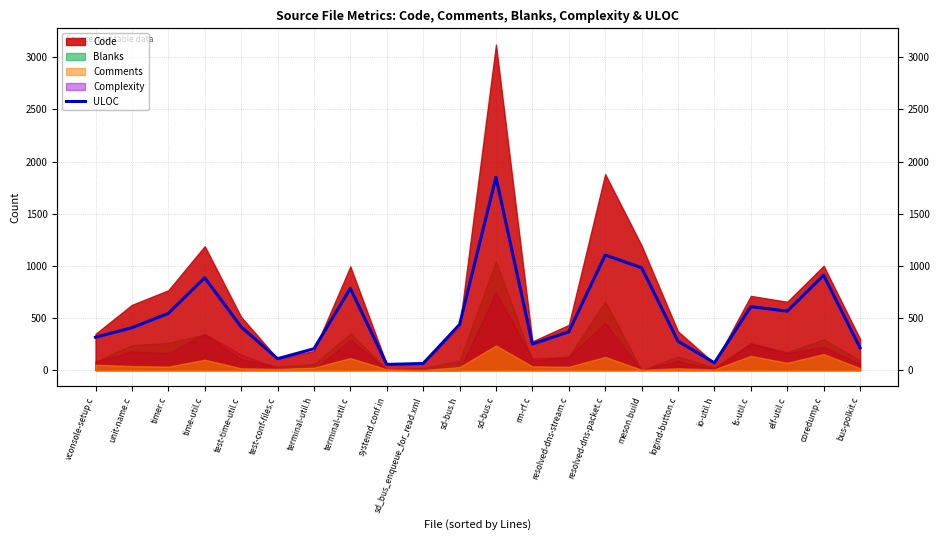

Rank the categories by value from lowest to highest.

systemd.conf.in, sd_bus_enqueue_for_read.xml, io-util.h, test-conf-files.c, terminal-util.h, bus-polkit.c, rm-rf.c, logind-button.c, vconsole-setup.c, resolved-dns-stream.c, unit-name.c, test-time-util.c, sd-bus.h, timer.c, elf-util.c, fs-util.c, terminal-util.c, time-util.c, coredump.c, meson.build, resolved-dns-packet.c, sd-bus.c